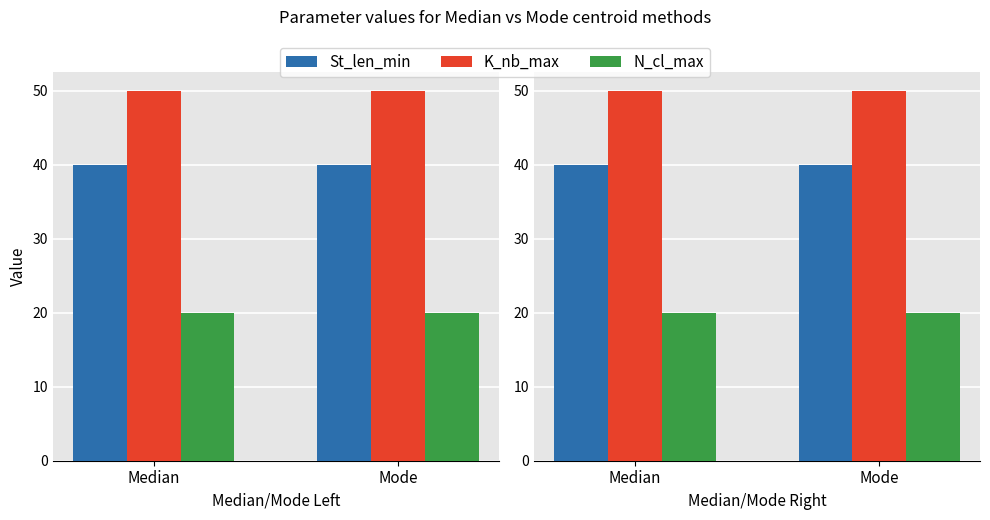

What is the spread (max minus min) of values at Median?

30